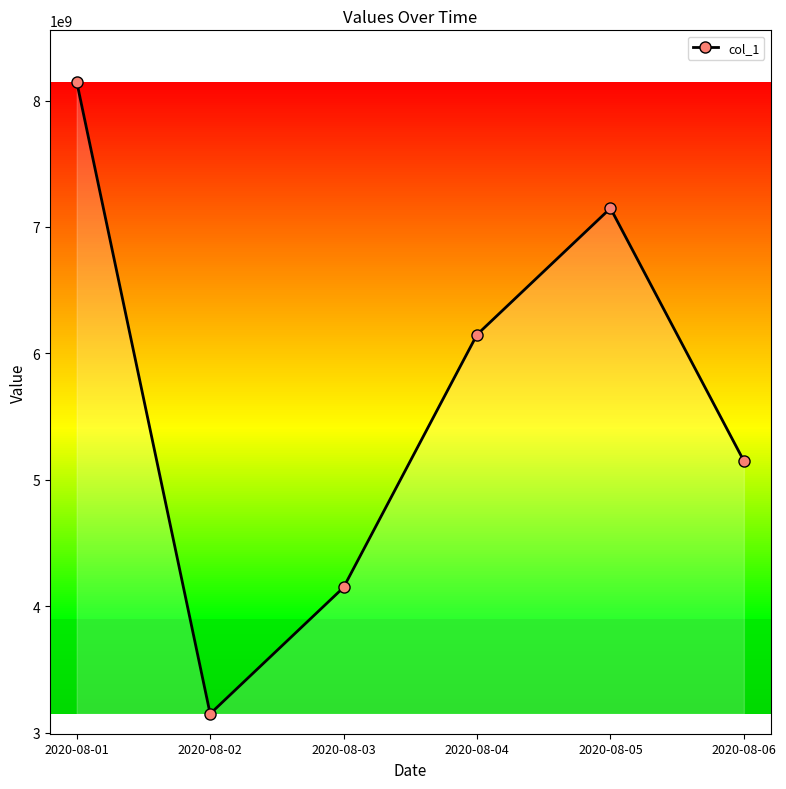

Read the value at 2020-08-01, to the nearest 50.

8148104700